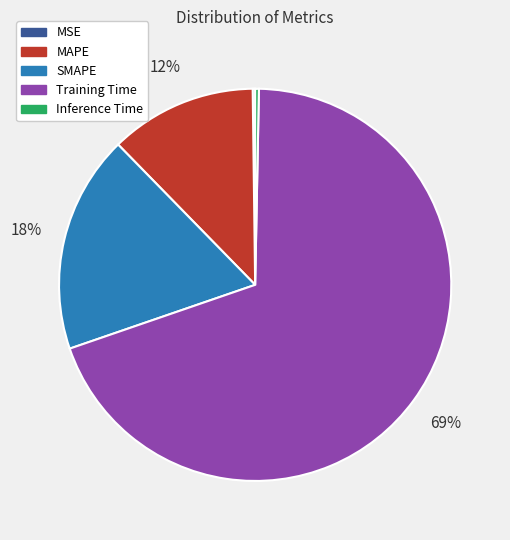

Is there a majority slice in this chart?

Yes